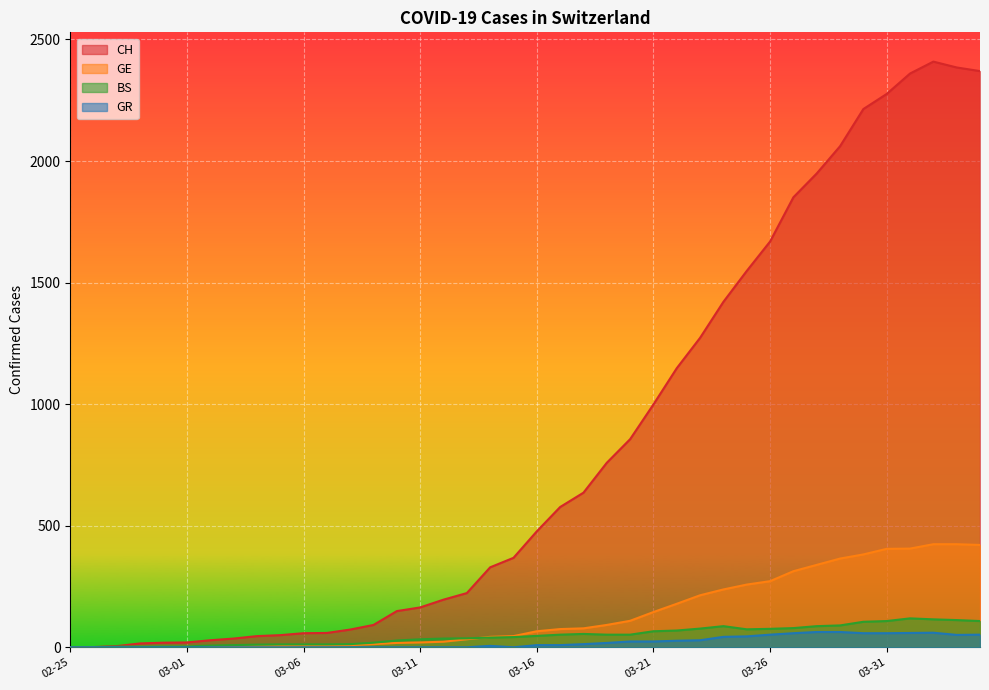

What is the maximum value for BS?

119